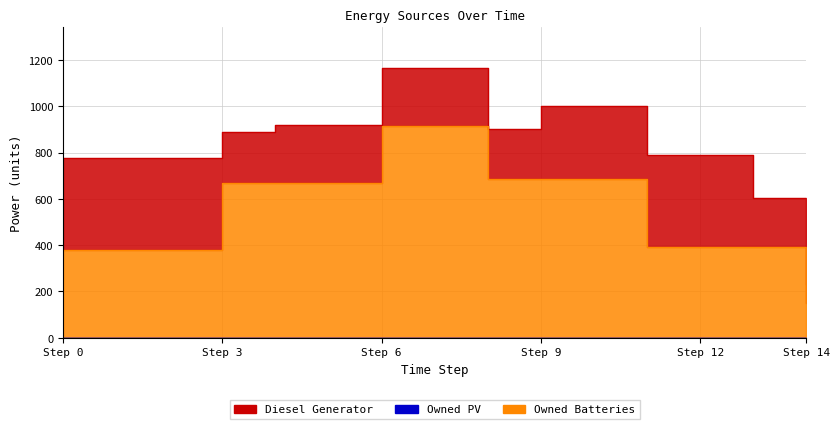

True or false: Owned Batteries has more than 0 interior local peaks.

False